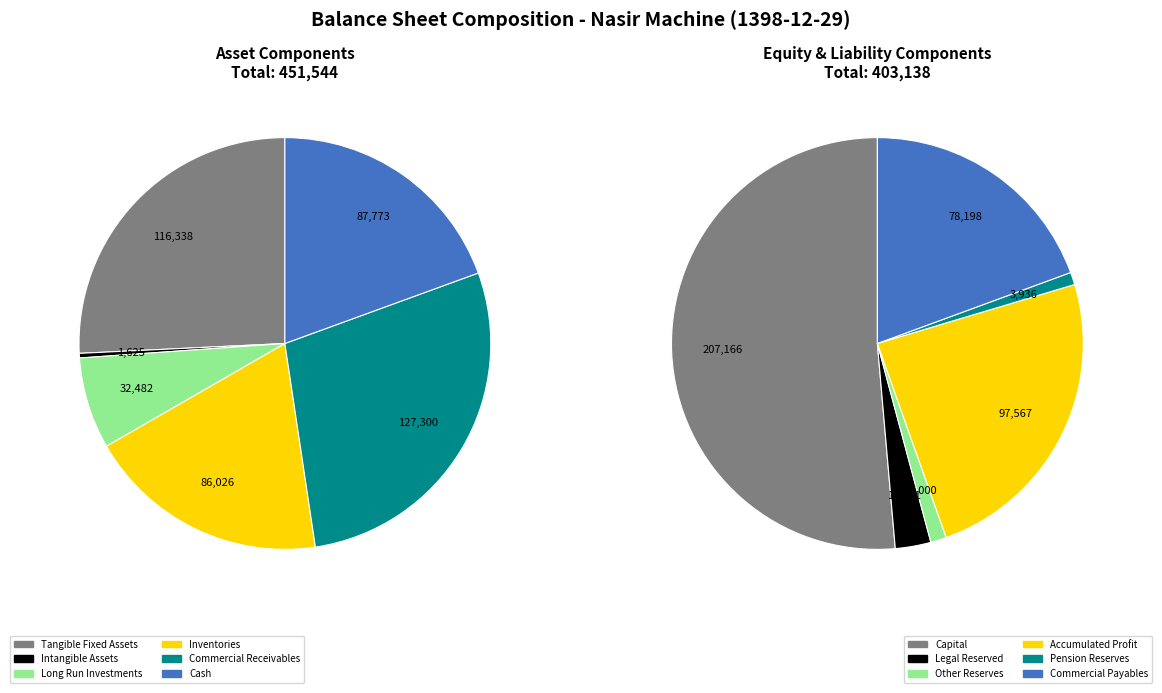

Which slice is the largest?

capital